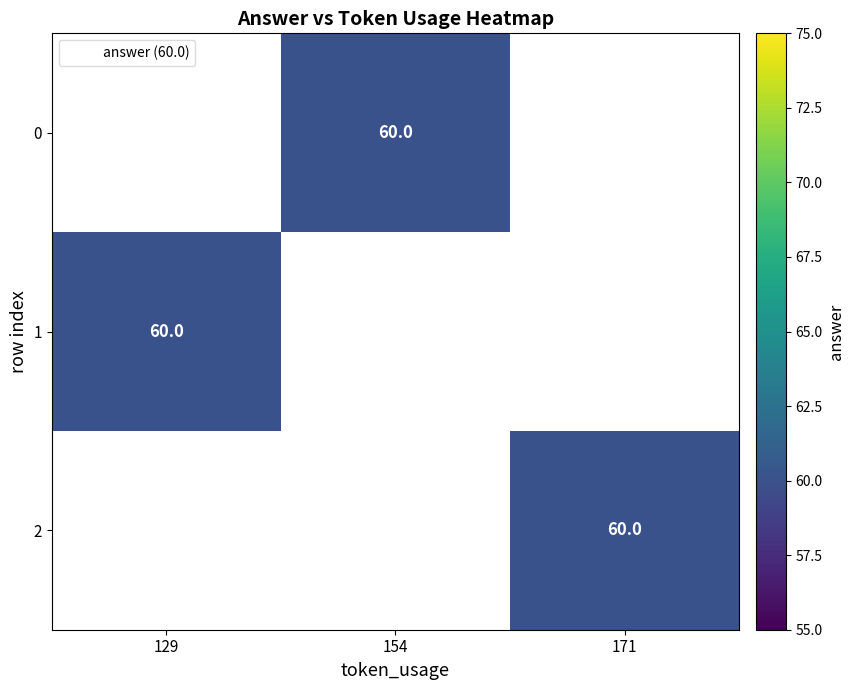

Which series has the largest range (max minus min)?

1